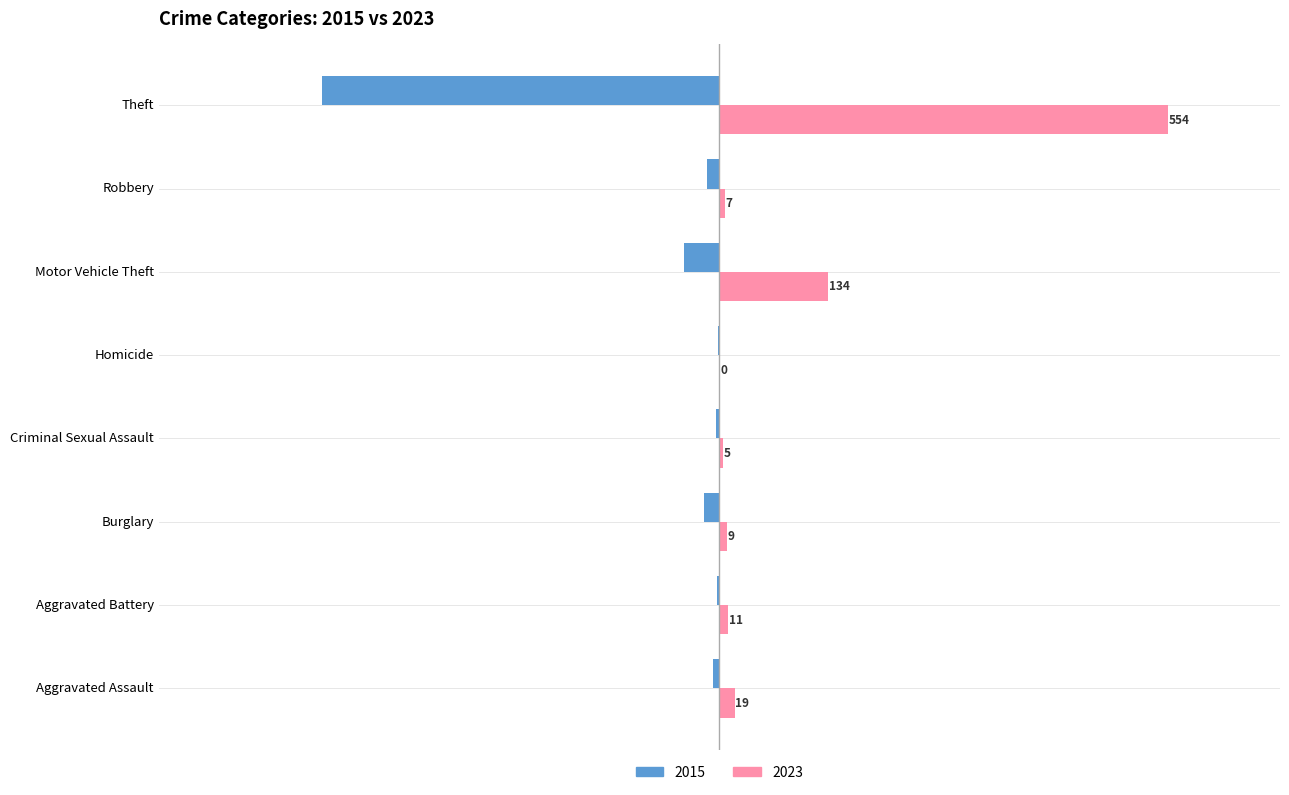

Which series changed the most between Burglary and Theft?

2023